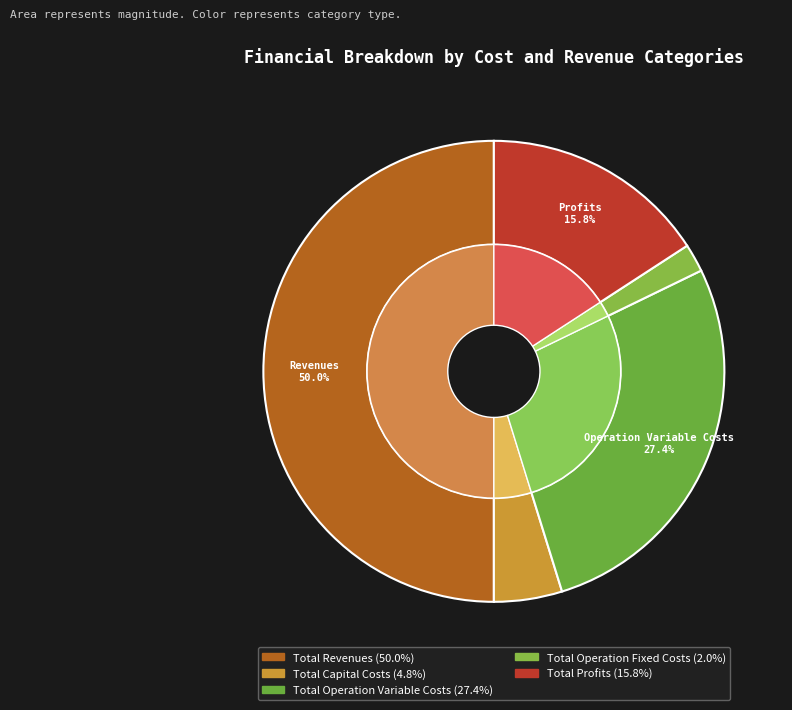

How many slices are in this pie chart?

5